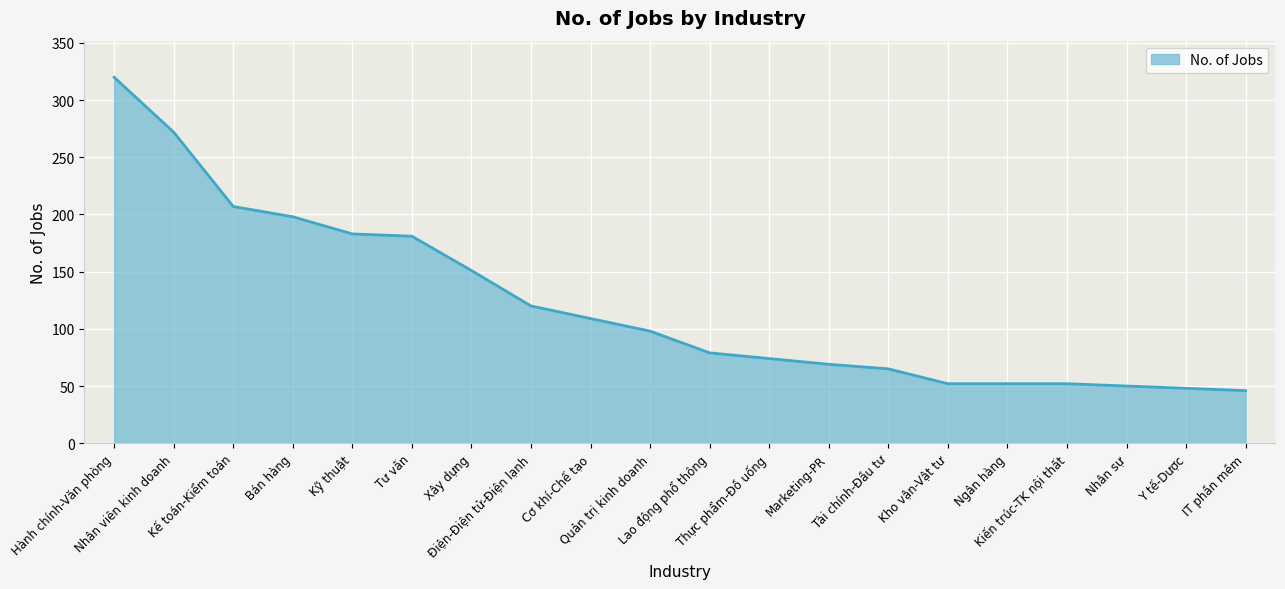

Does the chart display data point markers on the line(s)?

No